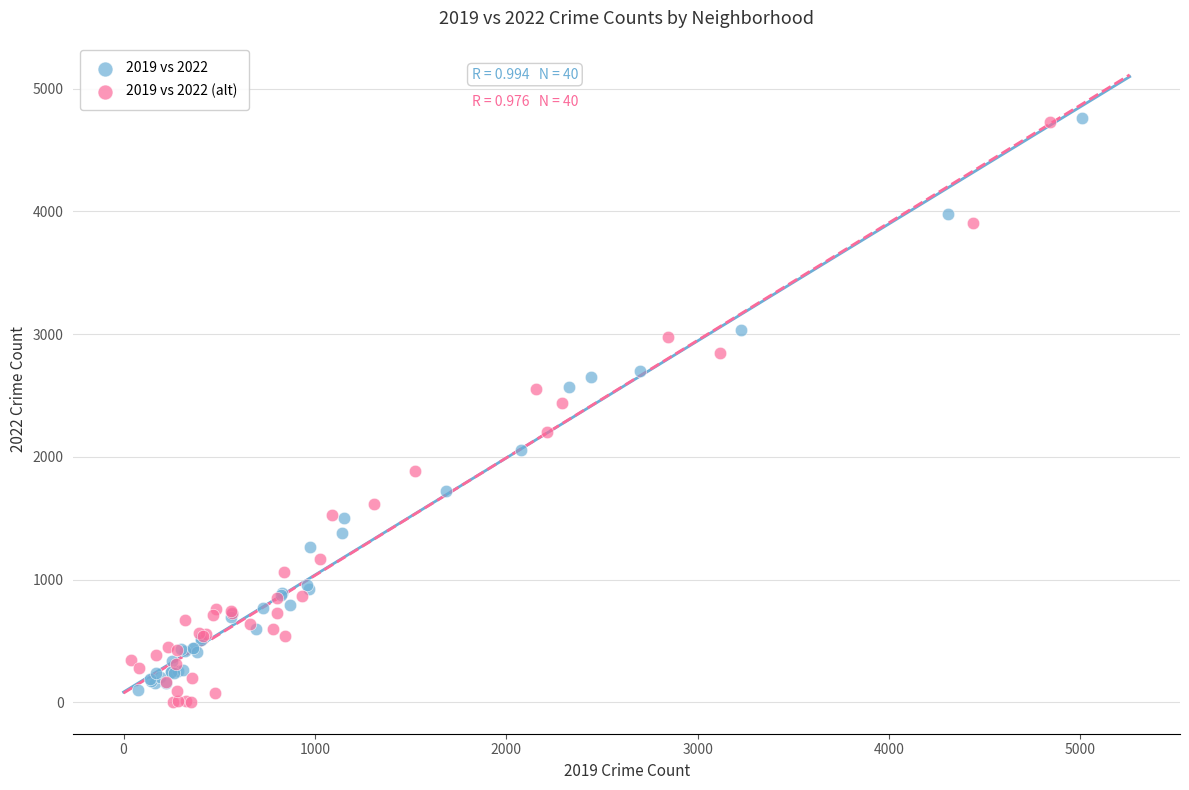

Which series contains the lowest Y value?

2019 vs 2022 (alt)